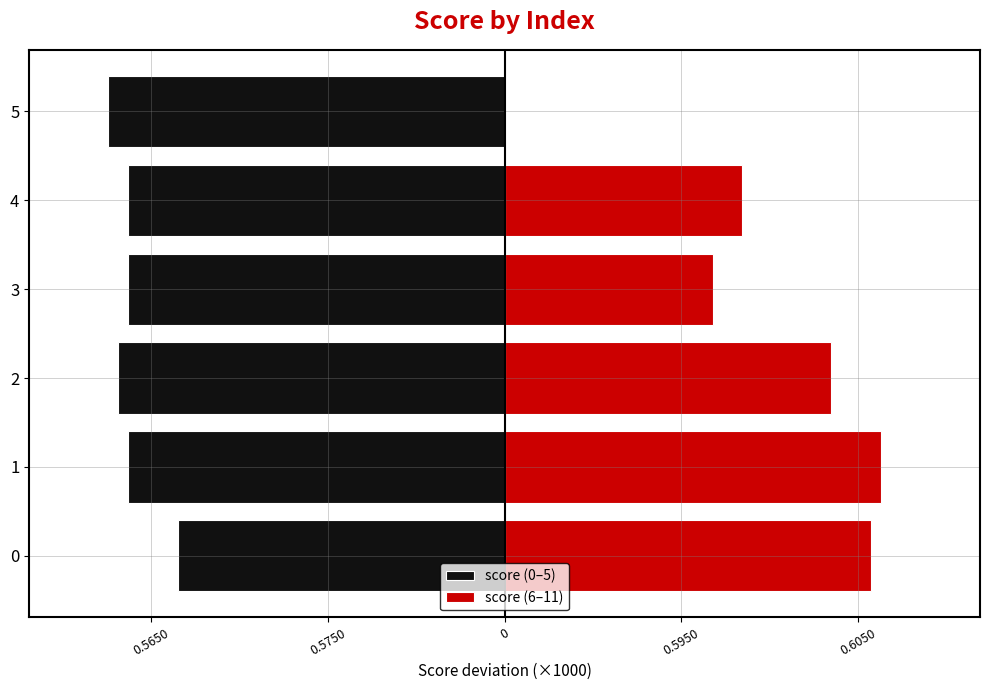

What is the difference between the maximum and second lowest values in the score (0–5) series?

3.4